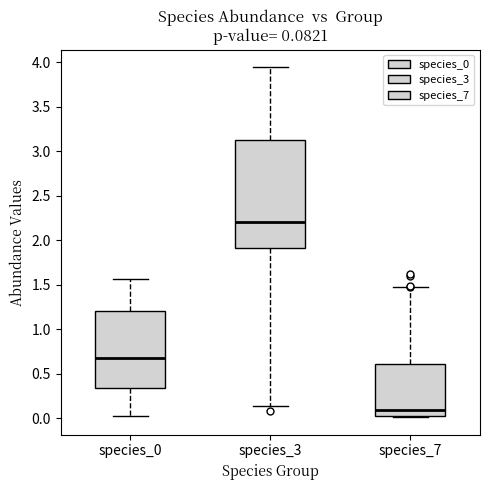

Comparing the boxes themselves (not the whiskers), which one is the tallest?

species_3